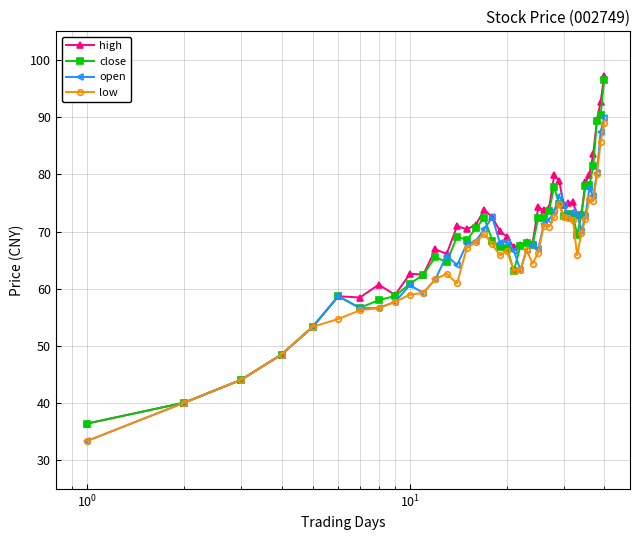

Which series has the widest spread of values?

high